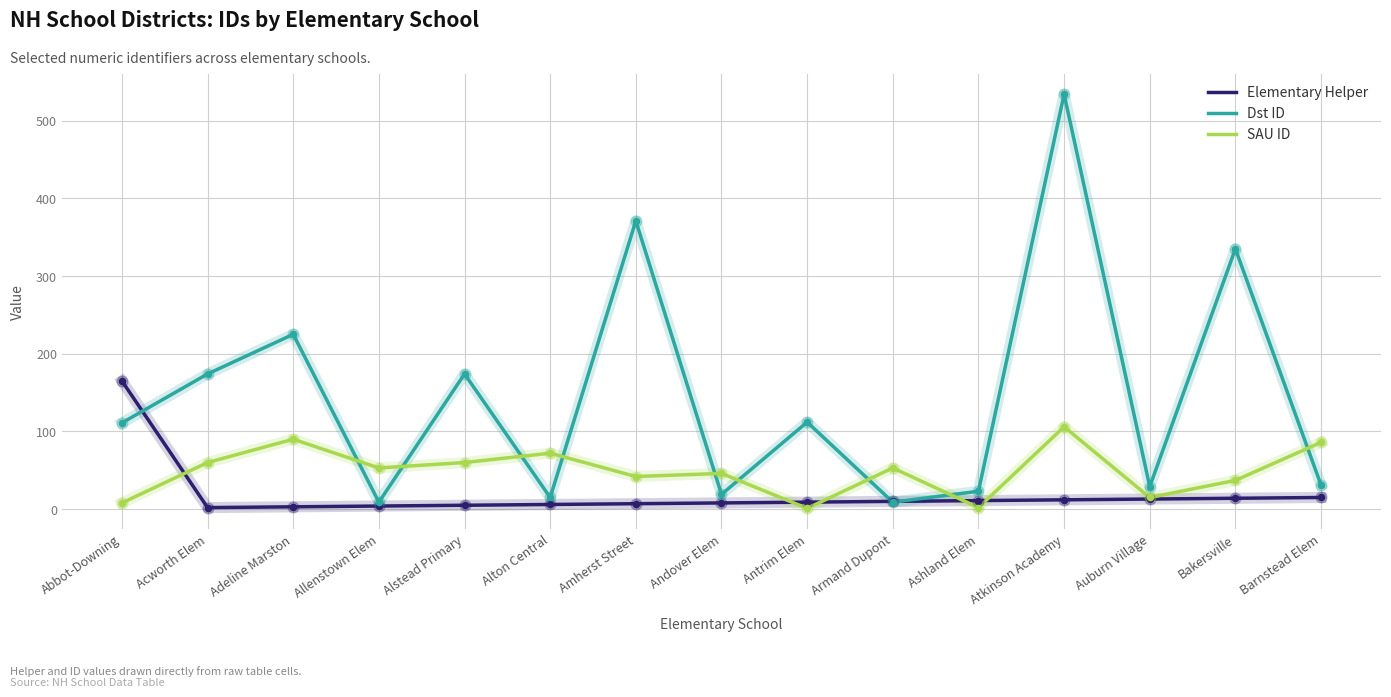

At how many categories does at least one series exceed 151?

7